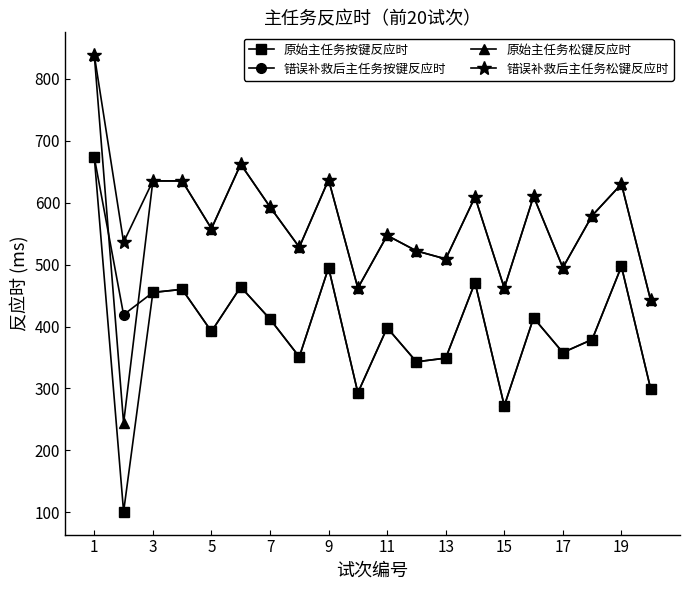

What is the average value of the 错误补救后主任务松键反应时 series?

574